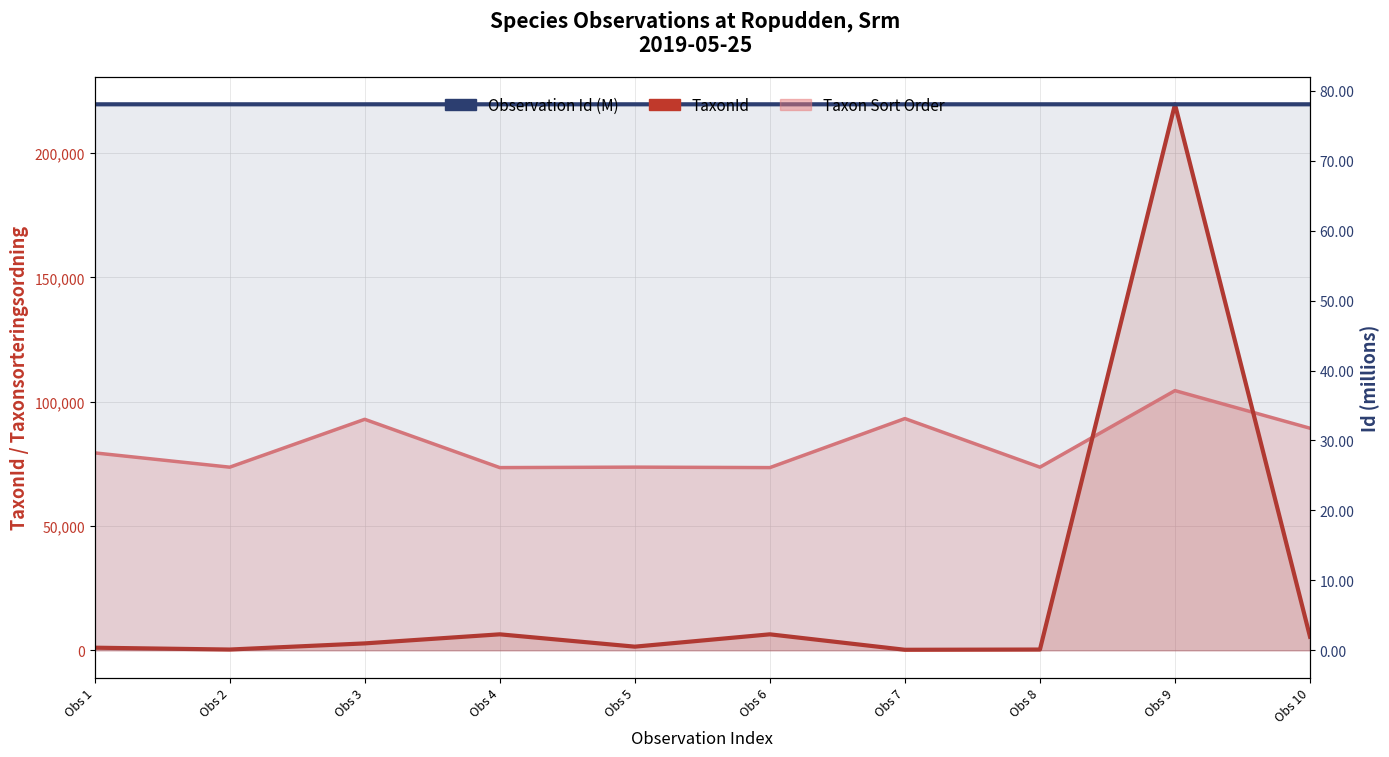

What is the total value across all series at Obs 1?

1127.1